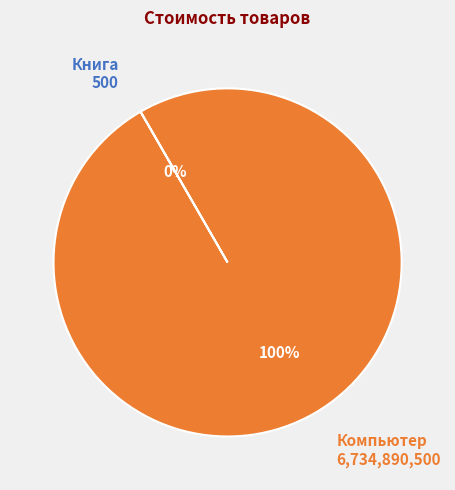

Does Компьютер represent more than half of the total?

Yes